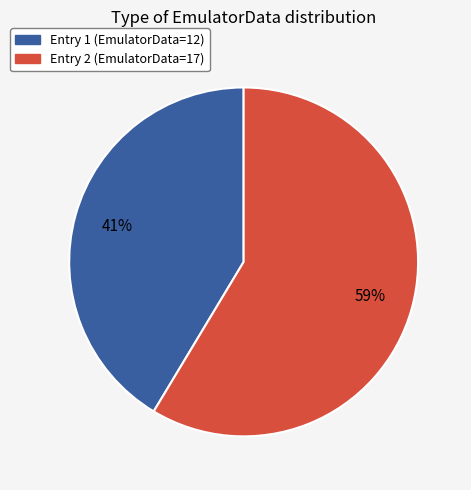

Does any single category account for the majority?

Yes